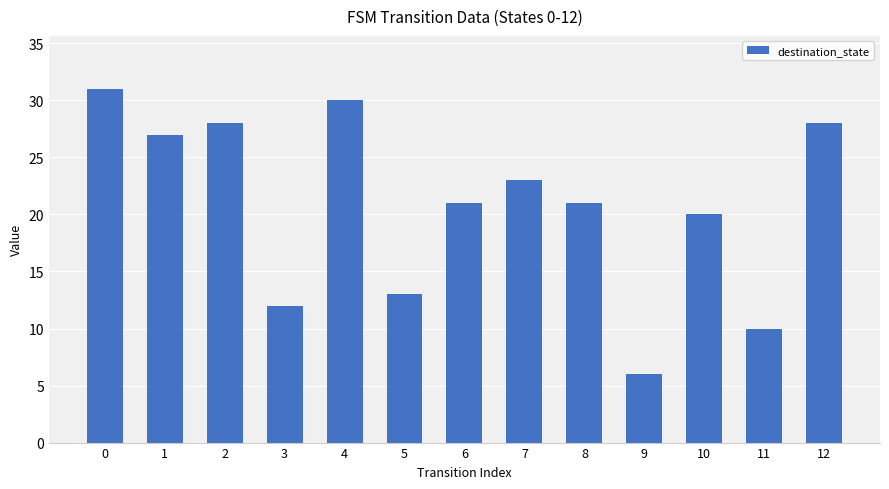

What is the ratio of the value at 12 to the value at 11?

2.8